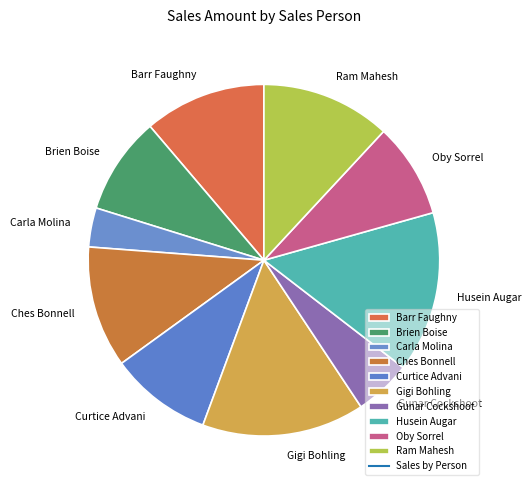

Is Carla Molina the majority of the pie?

No